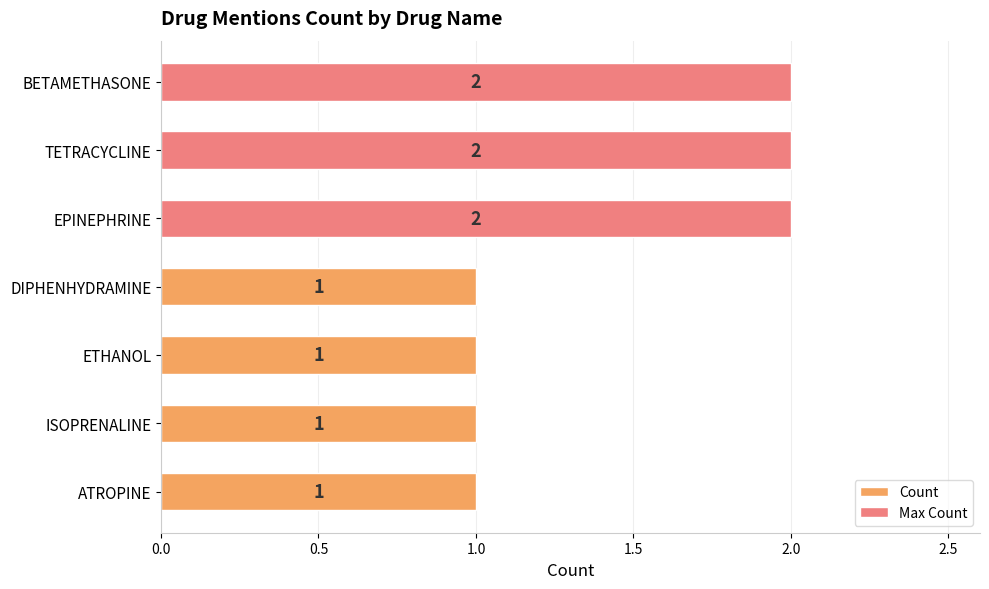

True or false: the data shows 2 at BETAMETHASONE.

True